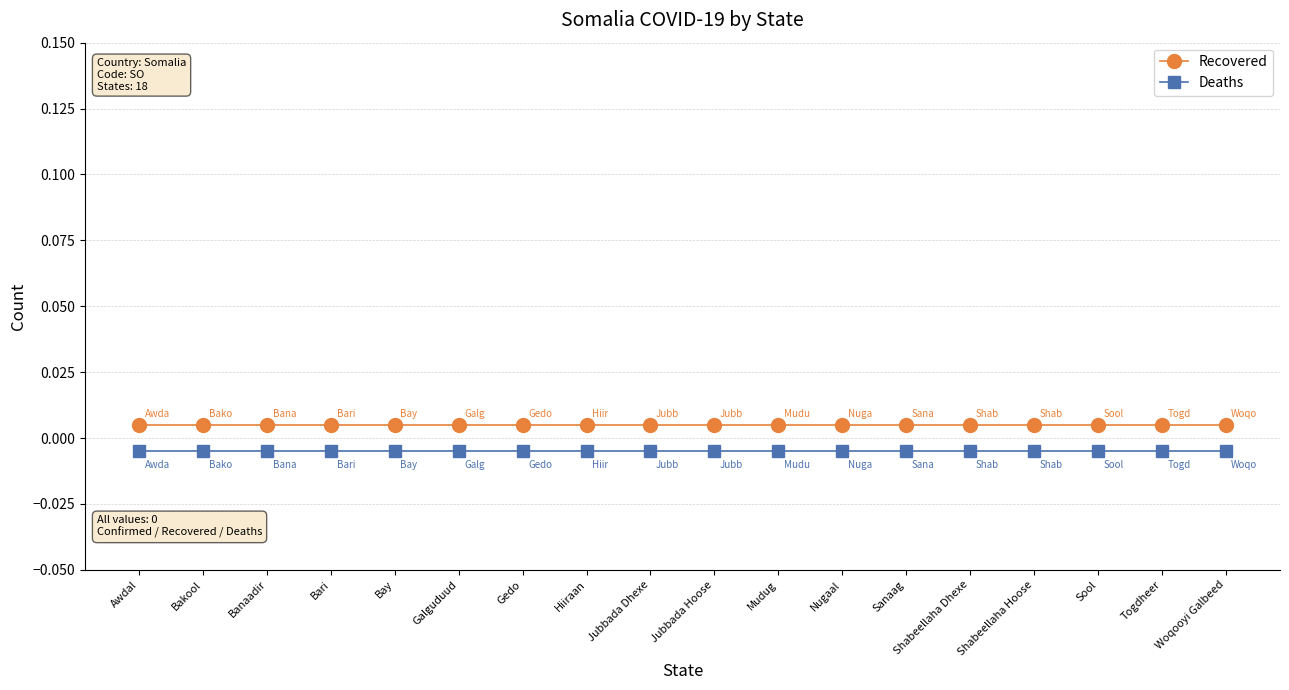

Which series has the largest total across all categories?

Recovered